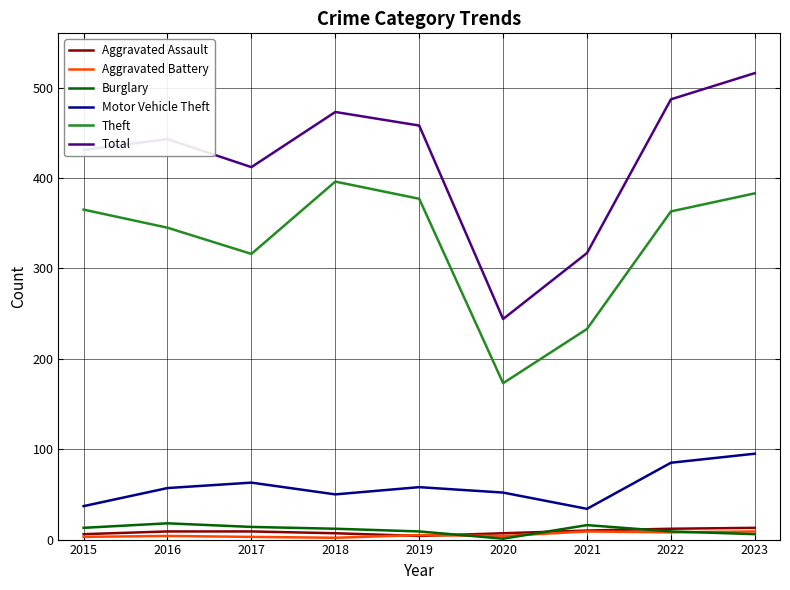

What is the maximum value for Total?

516